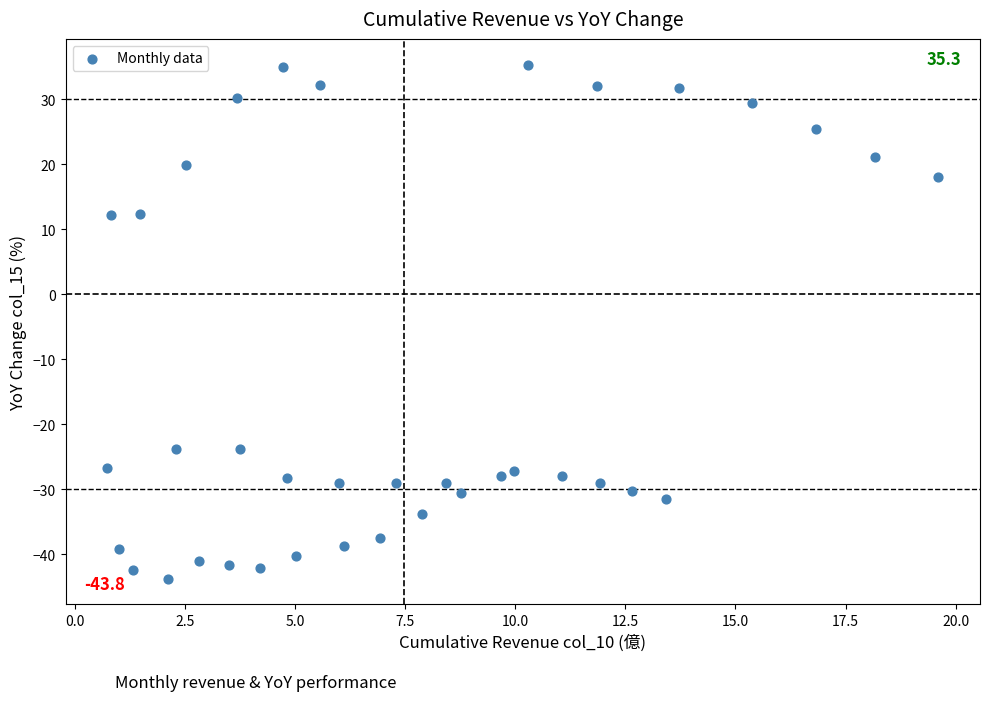

What is the range of Y values (max minus min)?

79.1